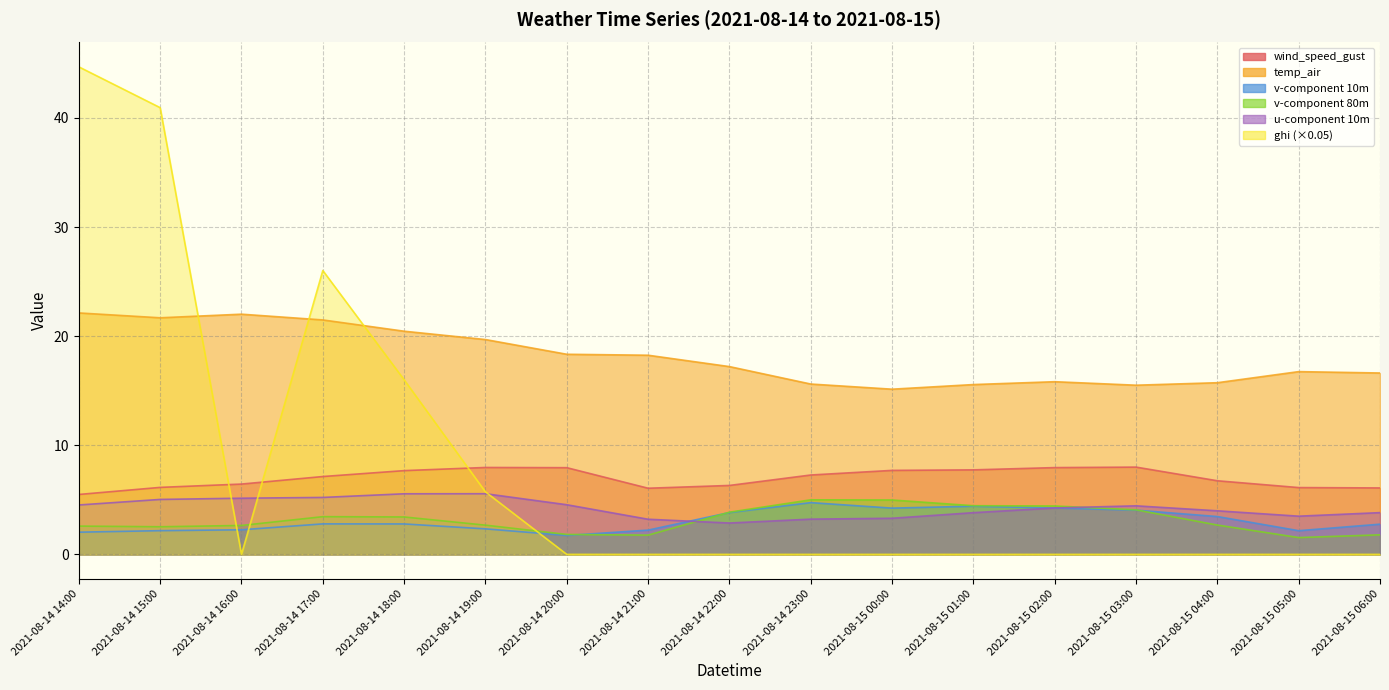

How many values in the temp_air series are below 17?

8